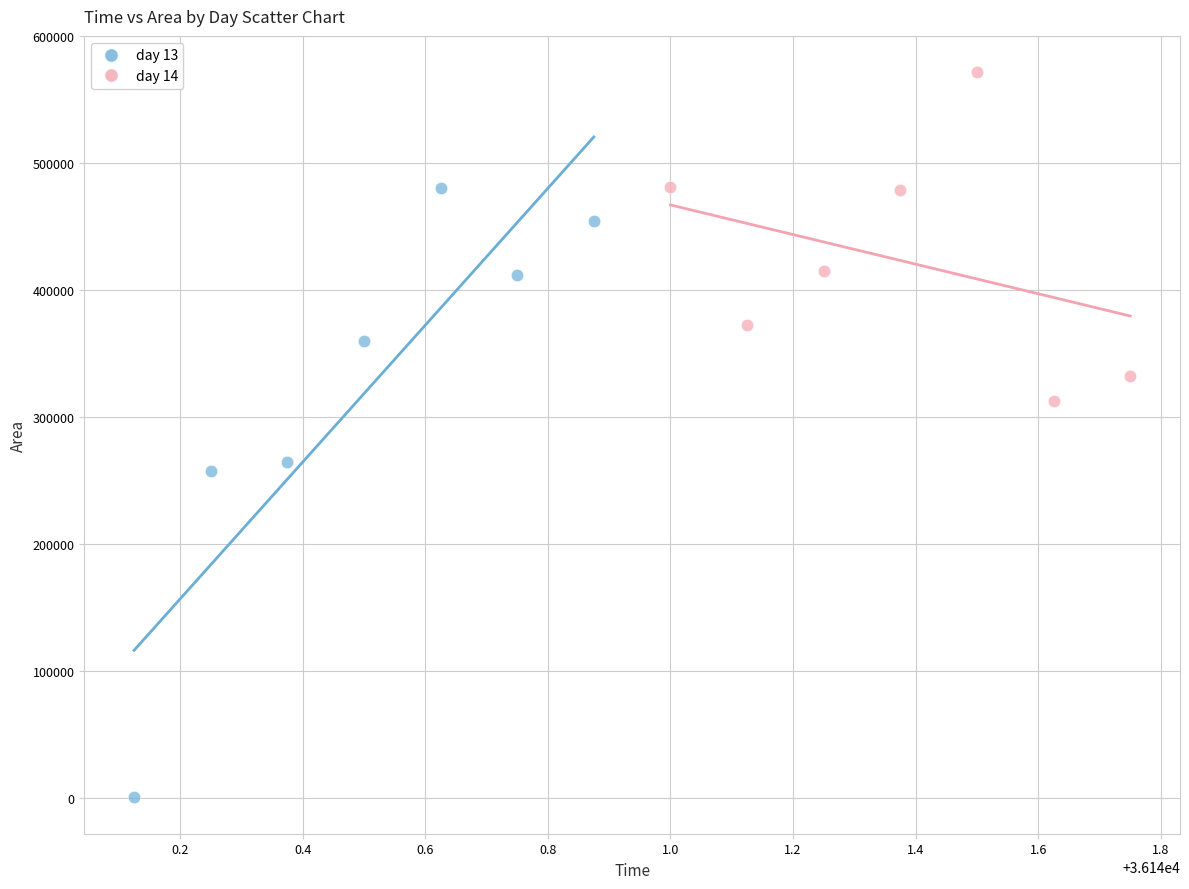

Which series contains the highest Y value?

day 14